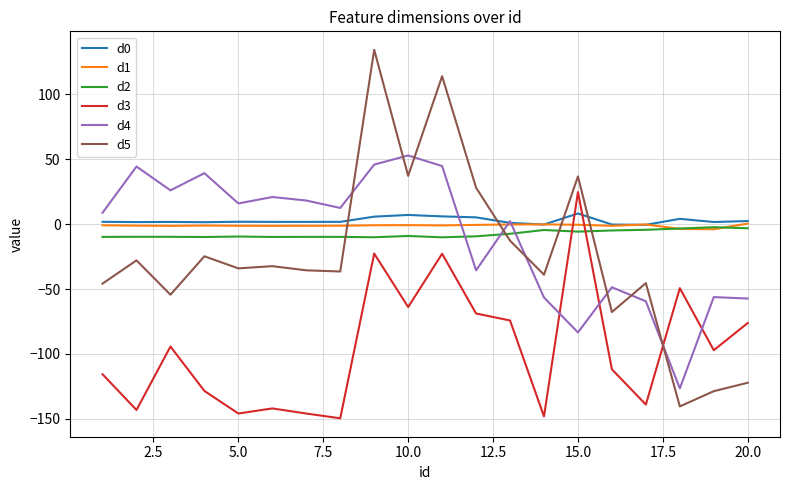

Is this an area chart (filled region under the line)?

No